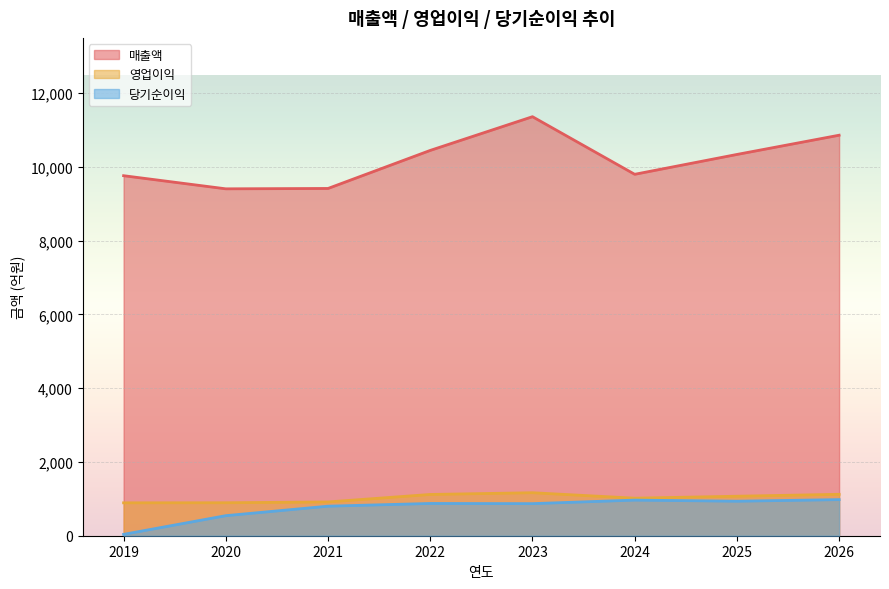

What is the highest value of the 당기순이익 series?

979